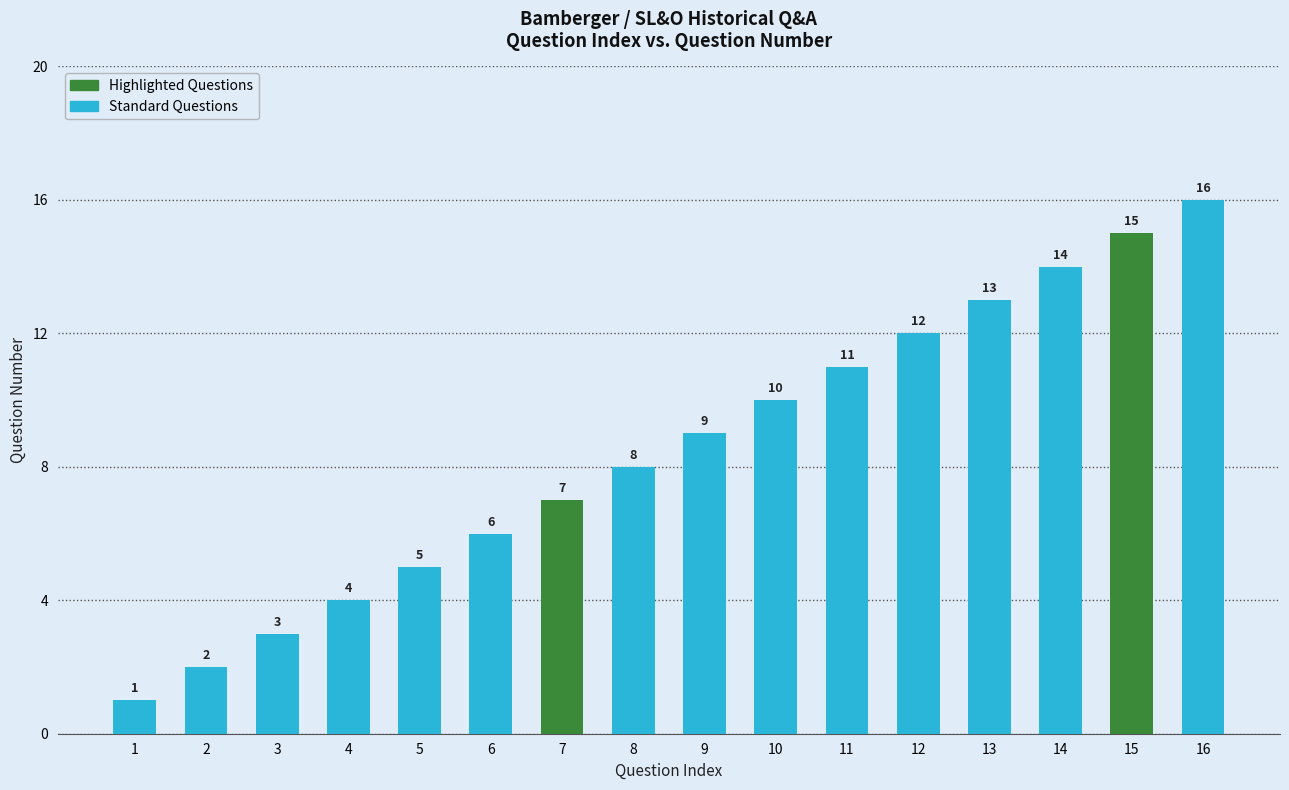

What is the greatest value displayed?

16